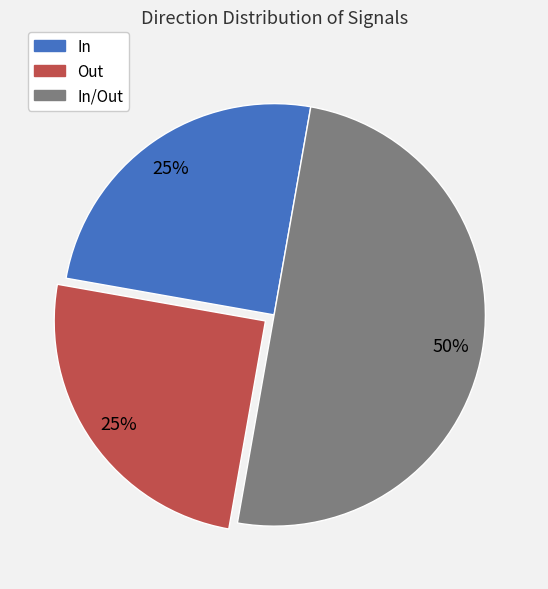

To the nearest percent, what is the combined percentage of In/Out and In?

75%